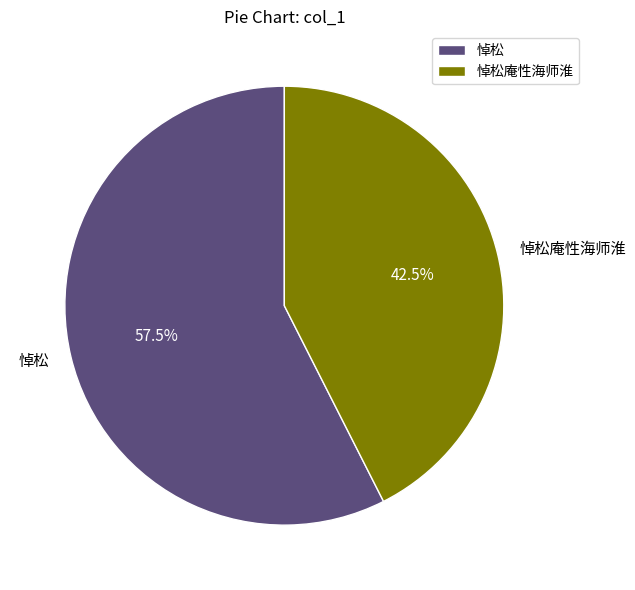

True or false: 悼松 accounts for 71% of the total.

False